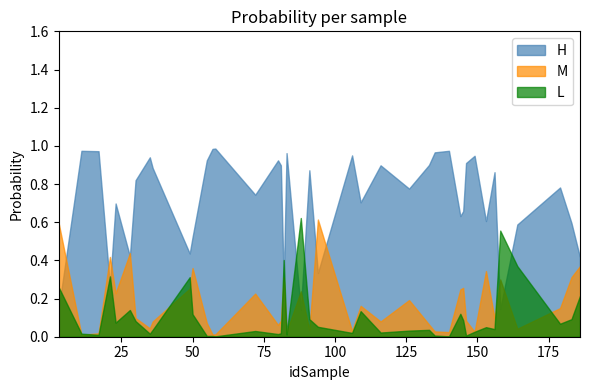

The H series shows 1.0 at 17. True or false?

True